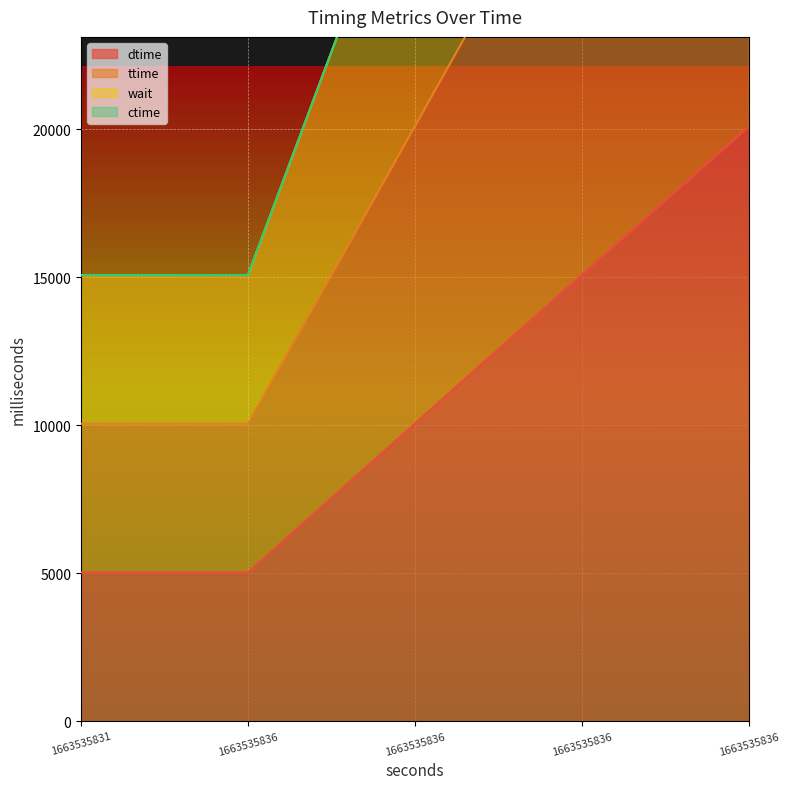

What is the highest value of the dtime series?

20111